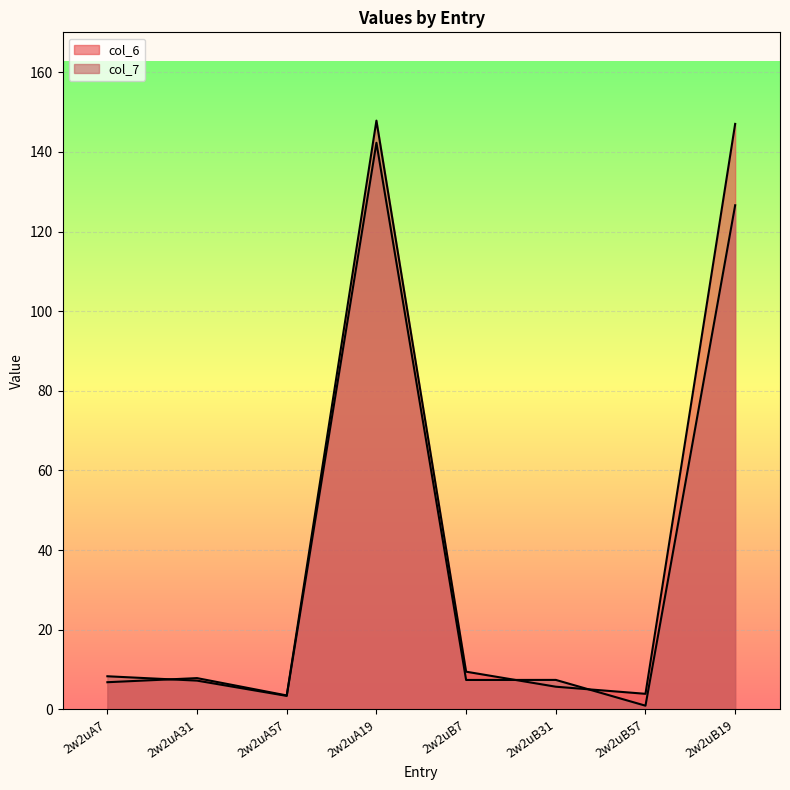

How many interior local valleys does the col_6 series have?

2